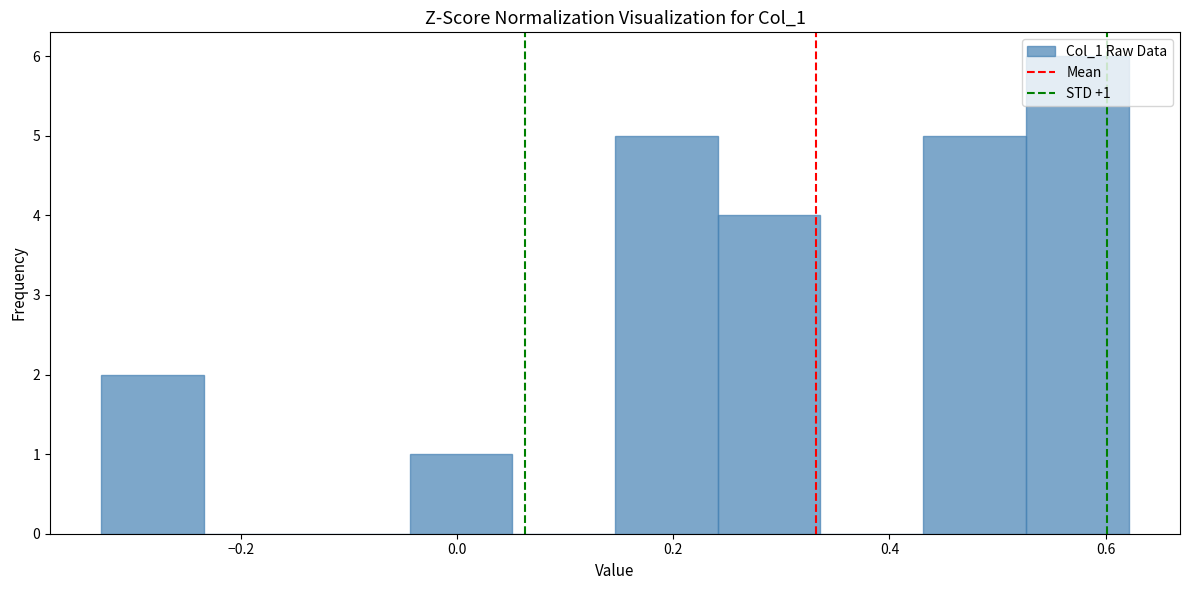

Over which range of the x-axis is the bar tallest?

0.52 to 0.62